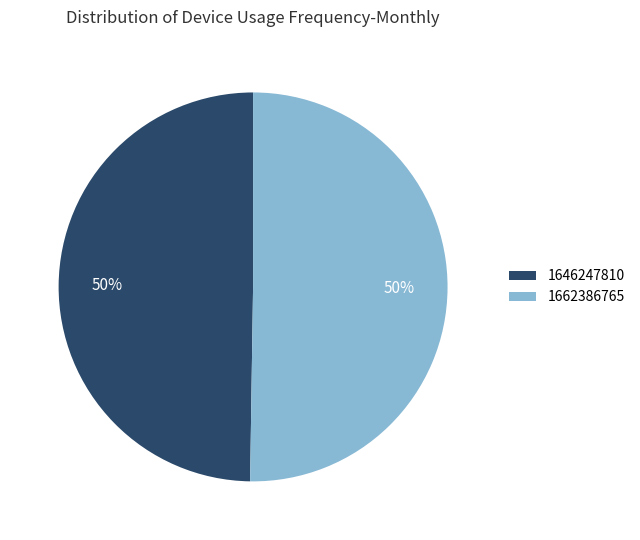

Do 1662386765 and 1646247810 together represent more than half of the pie?

Yes